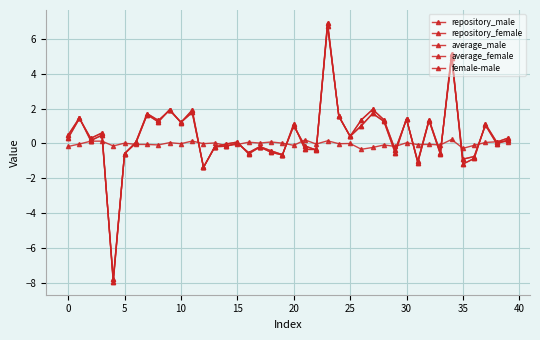

Is this an area chart (filled region under the line)?

No